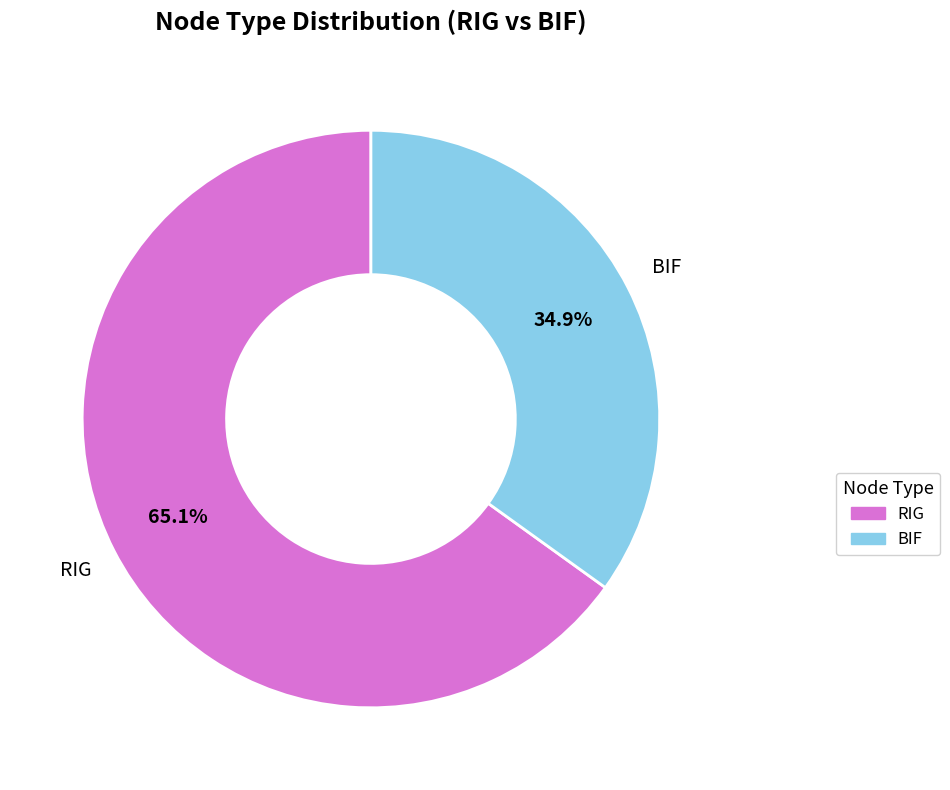

Which category has the smallest portion of the pie?

BIF